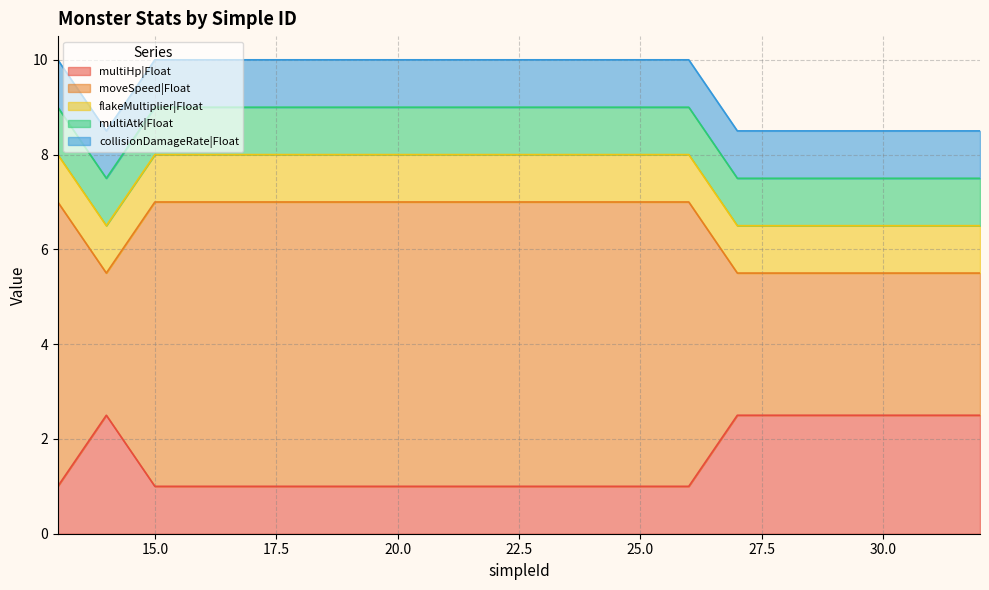

What is the spread (max minus min) of values at 14?

2.0